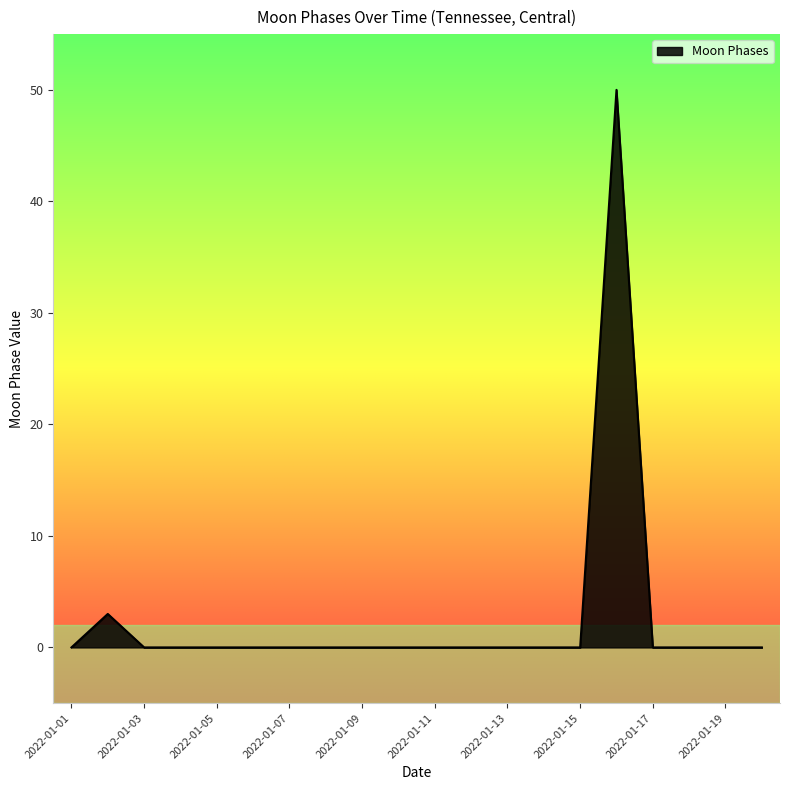

Does the chart have visible grid lines?

No